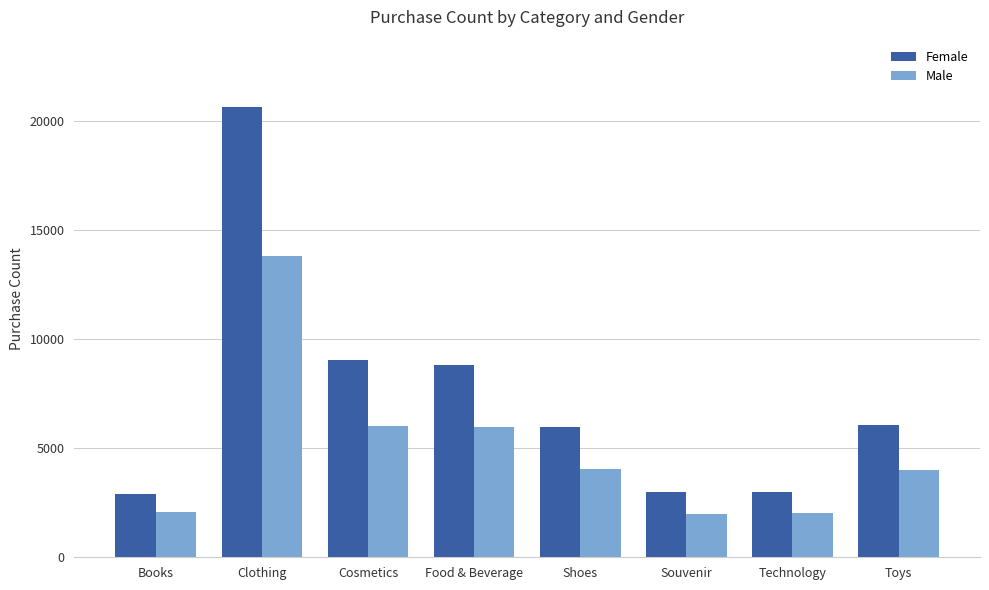

Which series has the largest total across all categories?

Female